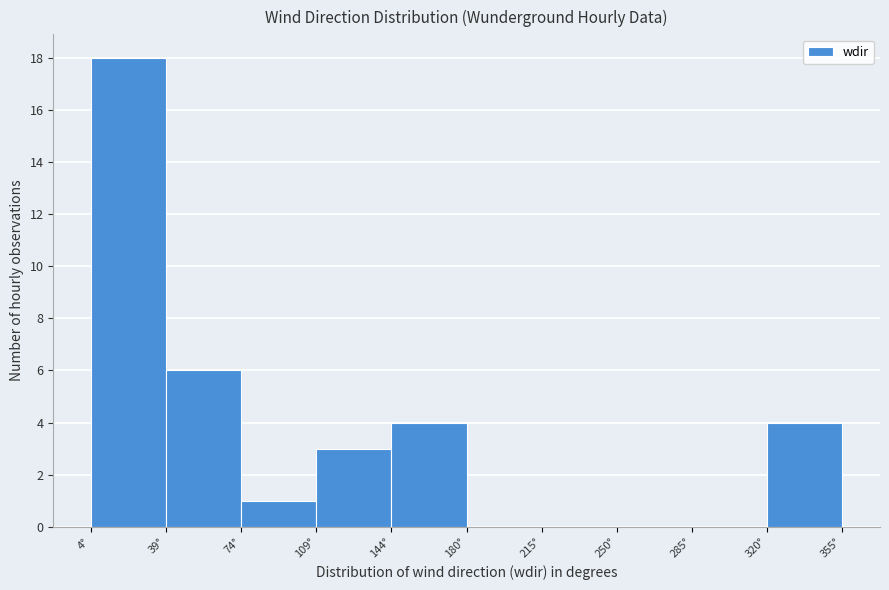

Reading left to right, list every bar in this chart as the range it spans on the x-axis followed by its height. Neither the bar edges nor the heights are printed on the chart, so give them approximately, as read against the axes.

5 to 40: 18
40 to 75: 6
75 to 110: 1
110 to 145: 3
145 to 180: 4
180 to 215: 0
215 to 250: 0
250 to 285: 0
285 to 320: 0
320 to 355: 4